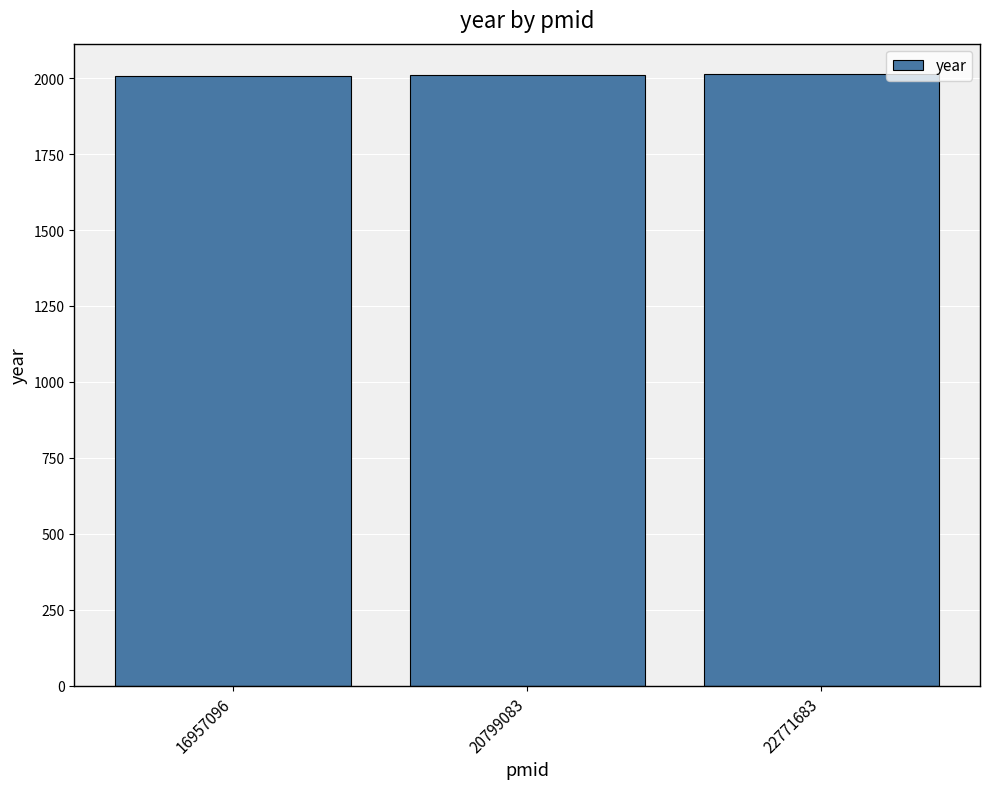

What is the sum of the values at 22771683 and 20799083?

4023